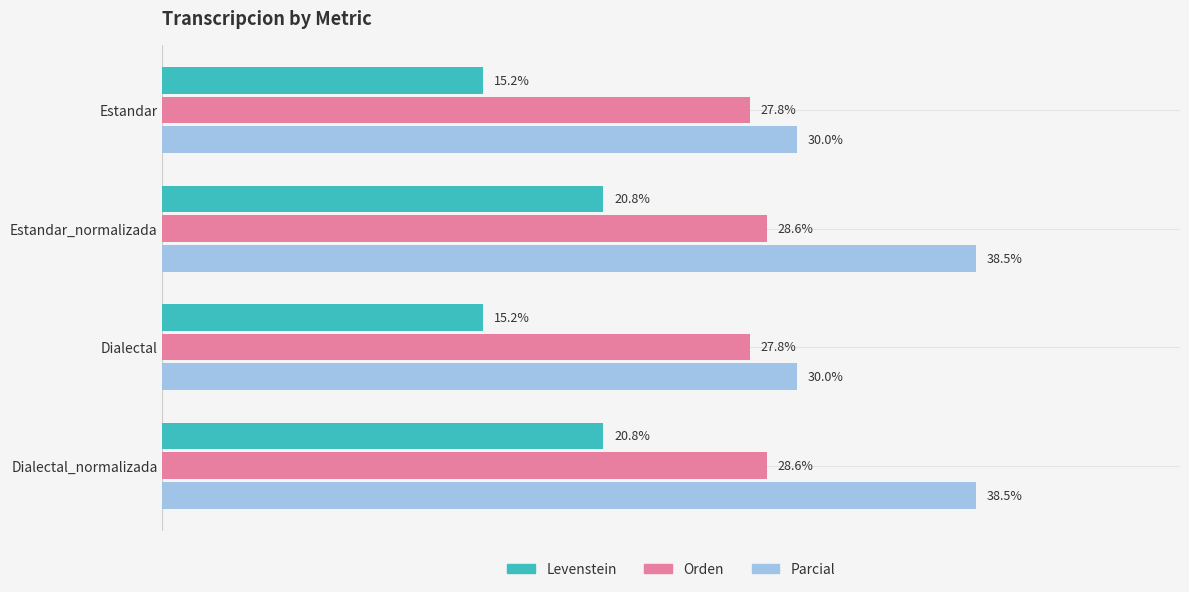

Which series has the widest spread of values?

Parcial